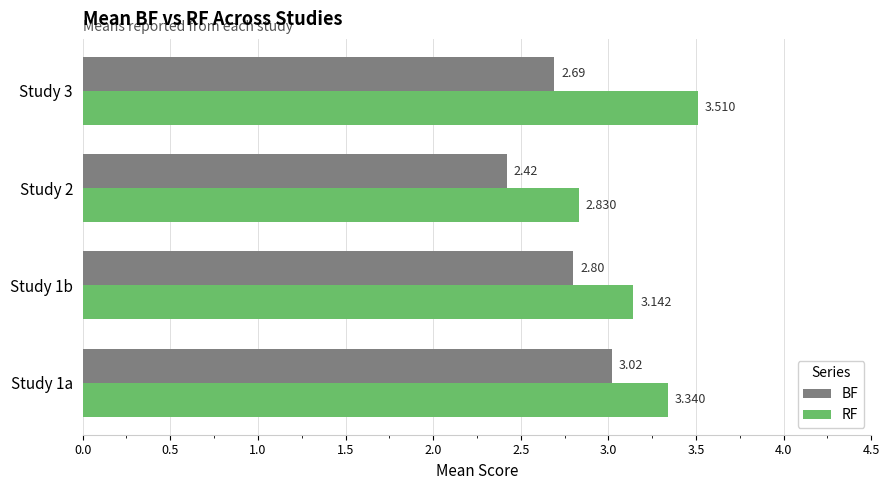

Rank the categories by RF value from highest to lowest.

Study 3, Study 1a, Study 1b, Study 2